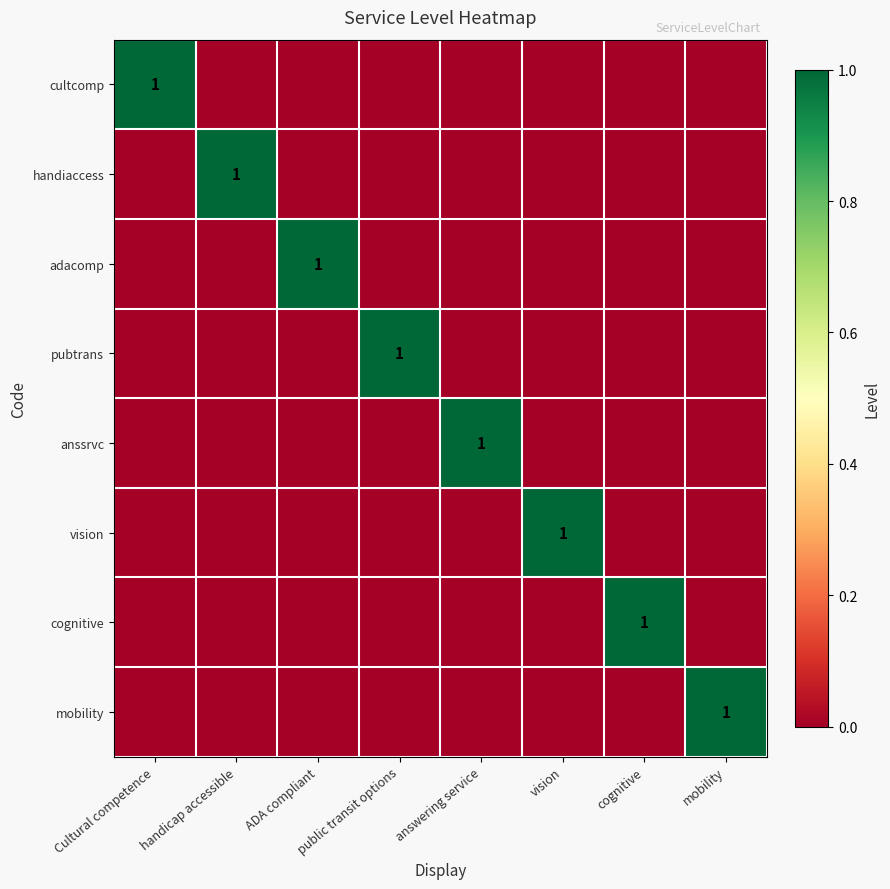

How many distinct data groups are displayed?

8